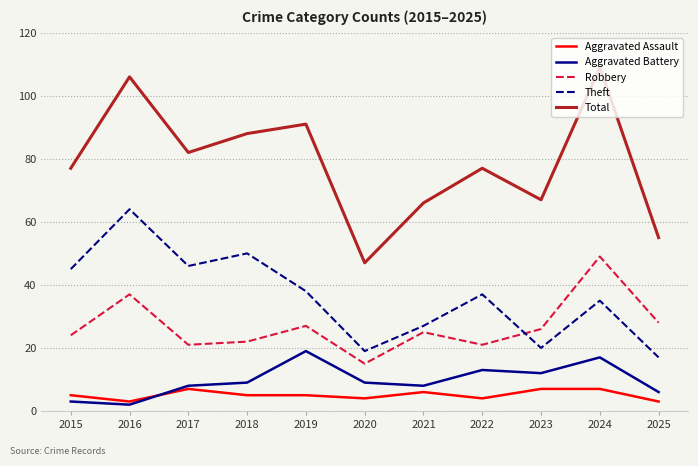

Is it true that Aggravated Assault equals 4 at 2022?

True